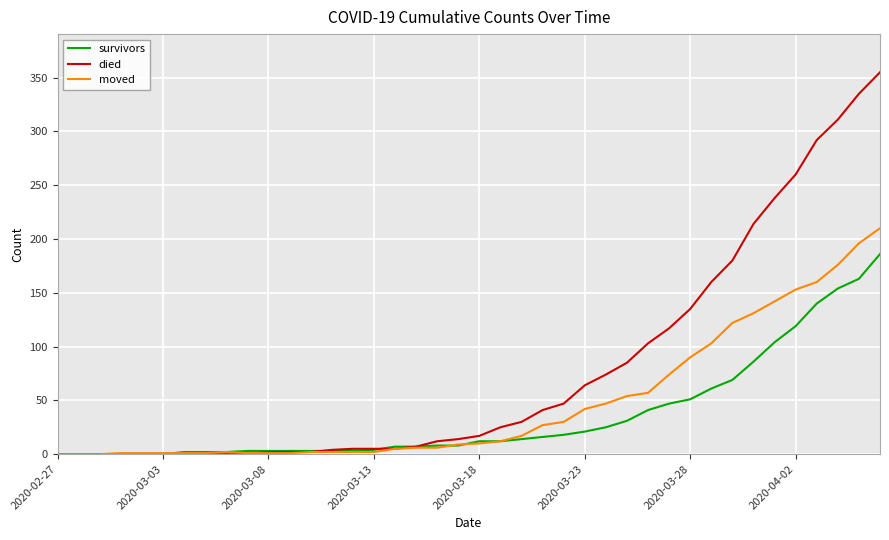

Which series has the largest range (max minus min)?

died